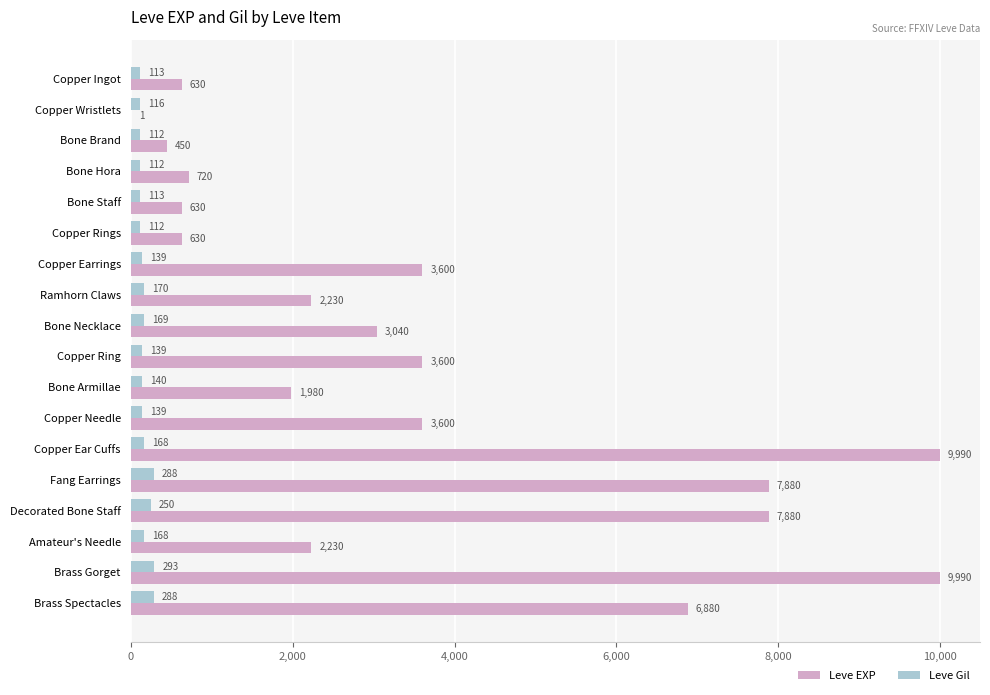

At which category is the sum across all series the highest?

Brass Gorget